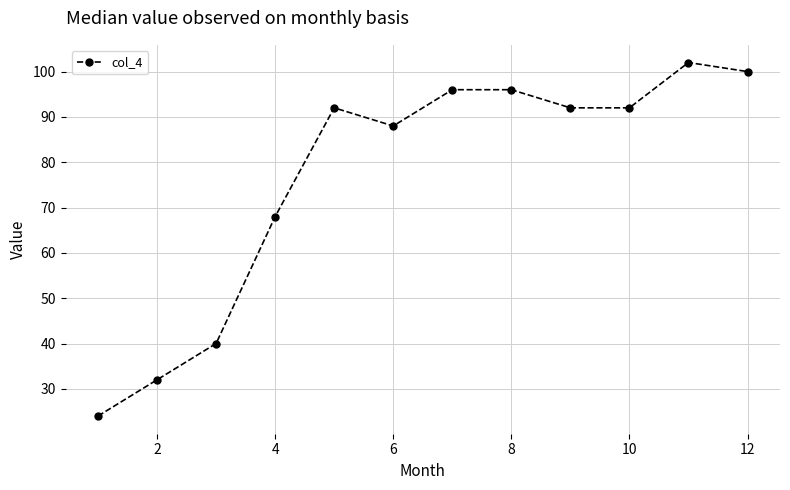

Count the number of categories in the chart.

12